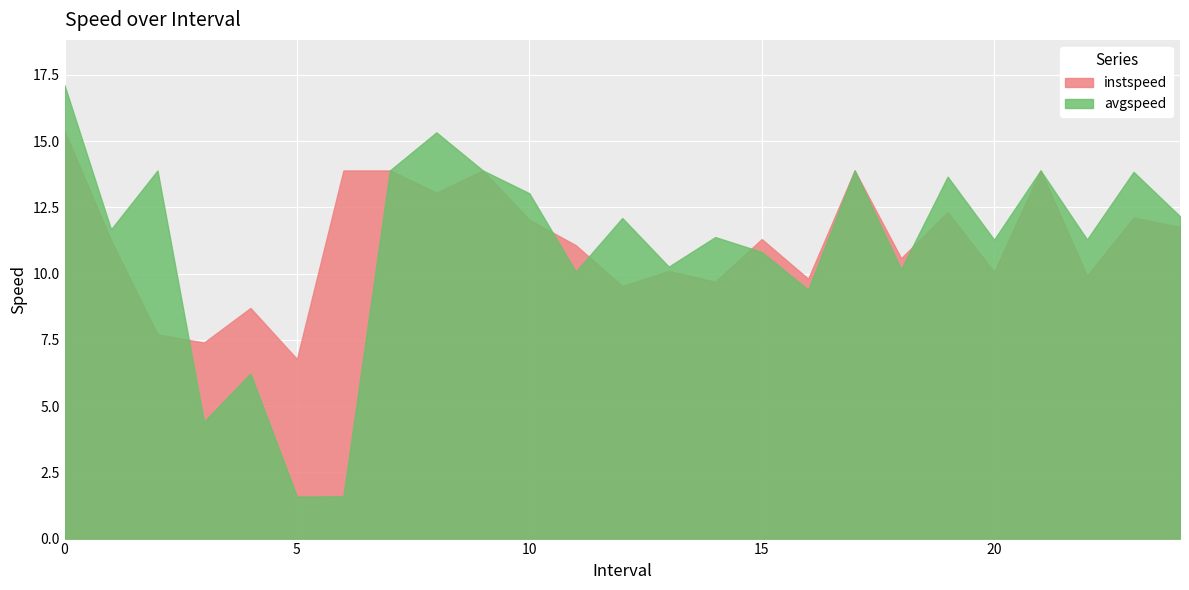

At which category does avgspeed reach its first local valley?

1.0